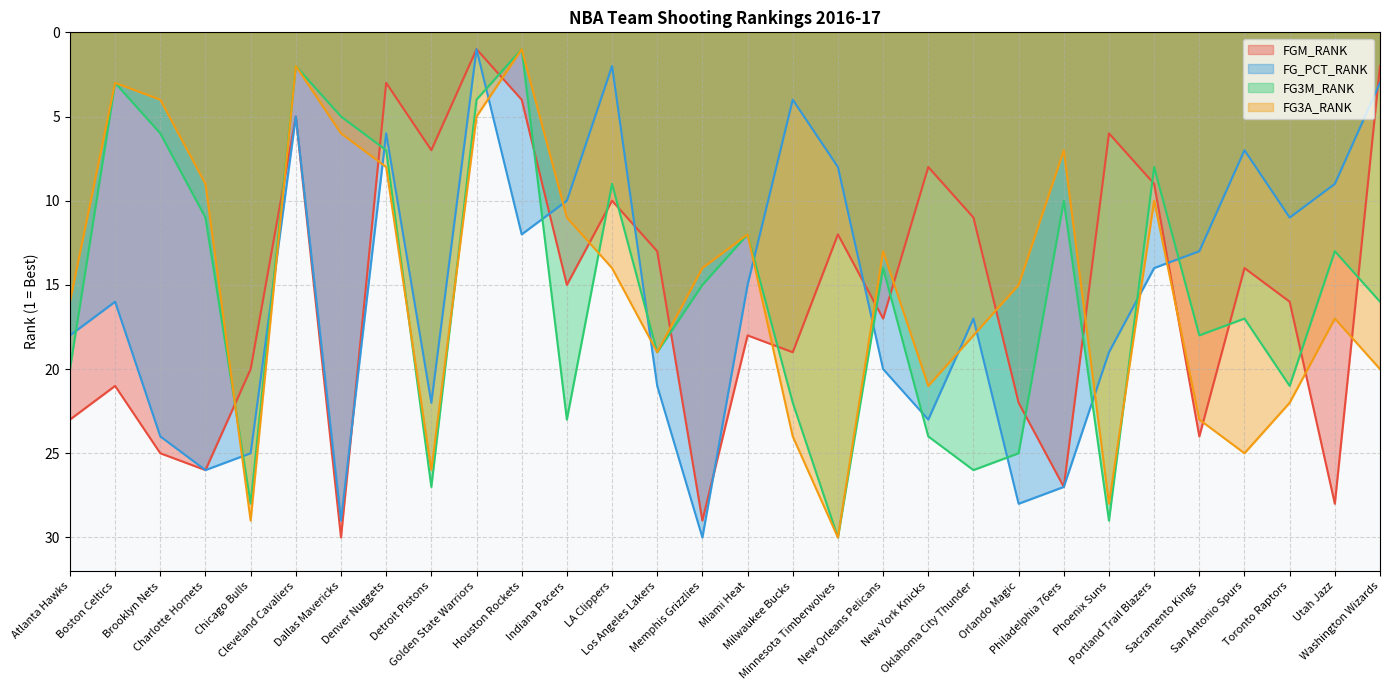

Reading right to left, what are all the values shown in this chart?

FGM_RANK: Washington Wizards=2	Utah Jazz=28	Toronto Raptors=16	San Antonio Spurs=14	Sacramento Kings=24	Portland Trail Blazers=9	Phoenix Suns=6	Philadelphia 76ers=27	Orlando Magic=22	Oklahoma City Thunder=11	New York Knicks=8	New Orleans Pelicans=17	Minnesota Timberwolves=12	Milwaukee Bucks=19	Miami Heat=18	Memphis Grizzlies=29	Los Angeles Lakers=13	LA Clippers=10	Indiana Pacers=15	Houston Rockets=4	Golden State Warriors=1	Detroit Pistons=7	Denver Nuggets=3	Dallas Mavericks=30	Cleveland Cavaliers=5	Chicago Bulls=20	Charlotte Hornets=26	Brooklyn Nets=25	Boston Celtics=21	Atlanta Hawks=23
FG_PCT_RANK: Washington Wizards=3	Utah Jazz=9	Toronto Raptors=11	San Antonio Spurs=7	Sacramento Kings=13	Portland Trail Blazers=14	Phoenix Suns=19	Philadelphia 76ers=27	Orlando Magic=28	Oklahoma City Thunder=17	New York Knicks=23	New Orleans Pelicans=20	Minnesota Timberwolves=8	Milwaukee Bucks=4	Miami Heat=15	Memphis Grizzlies=30	Los Angeles Lakers=21	LA Clippers=2	Indiana Pacers=10	Houston Rockets=12	Golden State Warriors=1	Detroit Pistons=22	Denver Nuggets=6	Dallas Mavericks=29	Cleveland Cavaliers=5	Chicago Bulls=25	Charlotte Hornets=26	Brooklyn Nets=24	Boston Celtics=16	Atlanta Hawks=18
FG3M_RANK: Washington Wizards=16	Utah Jazz=13	Toronto Raptors=21	San Antonio Spurs=17	Sacramento Kings=18	Portland Trail Blazers=8	Phoenix Suns=29	Philadelphia 76ers=10	Orlando Magic=25	Oklahoma City Thunder=26	New York Knicks=24	New Orleans Pelicans=14	Minnesota Timberwolves=30	Milwaukee Bucks=22	Miami Heat=12	Memphis Grizzlies=15	Los Angeles Lakers=19	LA Clippers=9	Indiana Pacers=23	Houston Rockets=1	Golden State Warriors=4	Detroit Pistons=27	Denver Nuggets=7	Dallas Mavericks=5	Cleveland Cavaliers=2	Chicago Bulls=28	Charlotte Hornets=11	Brooklyn Nets=6	Boston Celtics=3	Atlanta Hawks=20
FG3A_RANK: Washington Wizards=20	Utah Jazz=17	Toronto Raptors=22	San Antonio Spurs=25	Sacramento Kings=23	Portland Trail Blazers=10	Phoenix Suns=28	Philadelphia 76ers=7	Orlando Magic=15	Oklahoma City Thunder=18	New York Knicks=21	New Orleans Pelicans=13	Minnesota Timberwolves=30	Milwaukee Bucks=24	Miami Heat=12	Memphis Grizzlies=14	Los Angeles Lakers=19	LA Clippers=14	Indiana Pacers=11	Houston Rockets=1	Golden State Warriors=5	Detroit Pistons=26	Denver Nuggets=8	Dallas Mavericks=6	Cleveland Cavaliers=2	Chicago Bulls=29	Charlotte Hornets=9	Brooklyn Nets=4	Boston Celtics=3	Atlanta Hawks=16